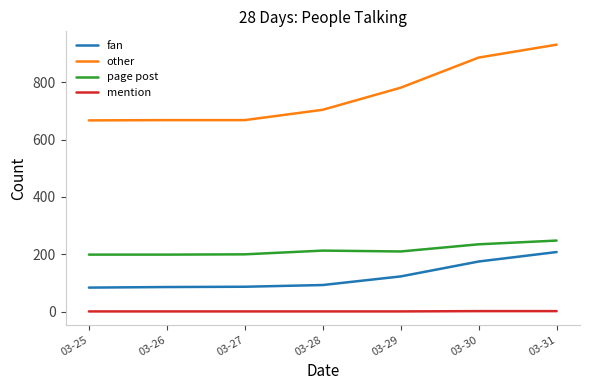

Which series has the largest total across all categories?

other